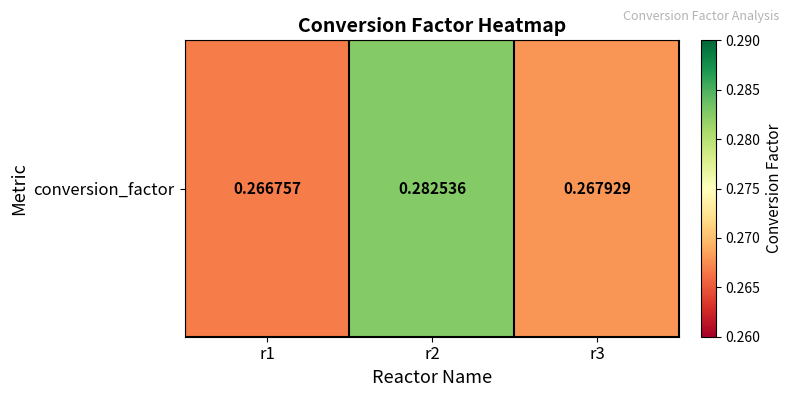

What is the maximum value shown in the chart?

0.3